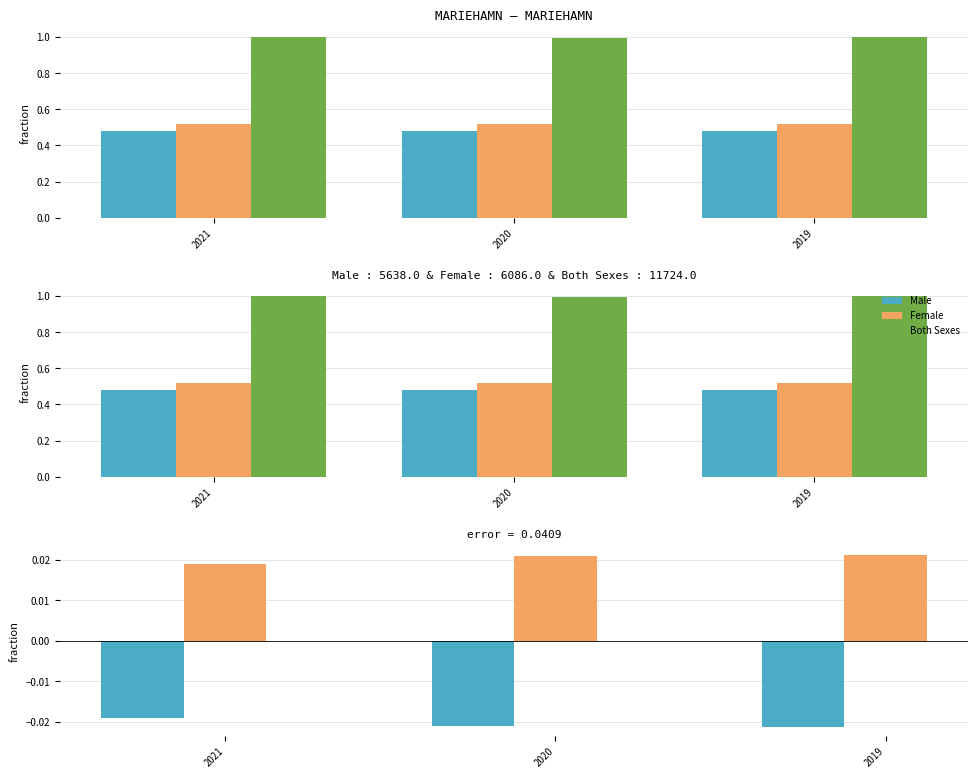

Reading right to left, list all the values displayed in this chart.

Male: 2019=-0.0	2020=-0.0	2021=-0.0
Female: 2019=0.0	2020=0.0	2021=0.0
Both Sexes: 2019=1.0	2020=1.0	2021=1.0